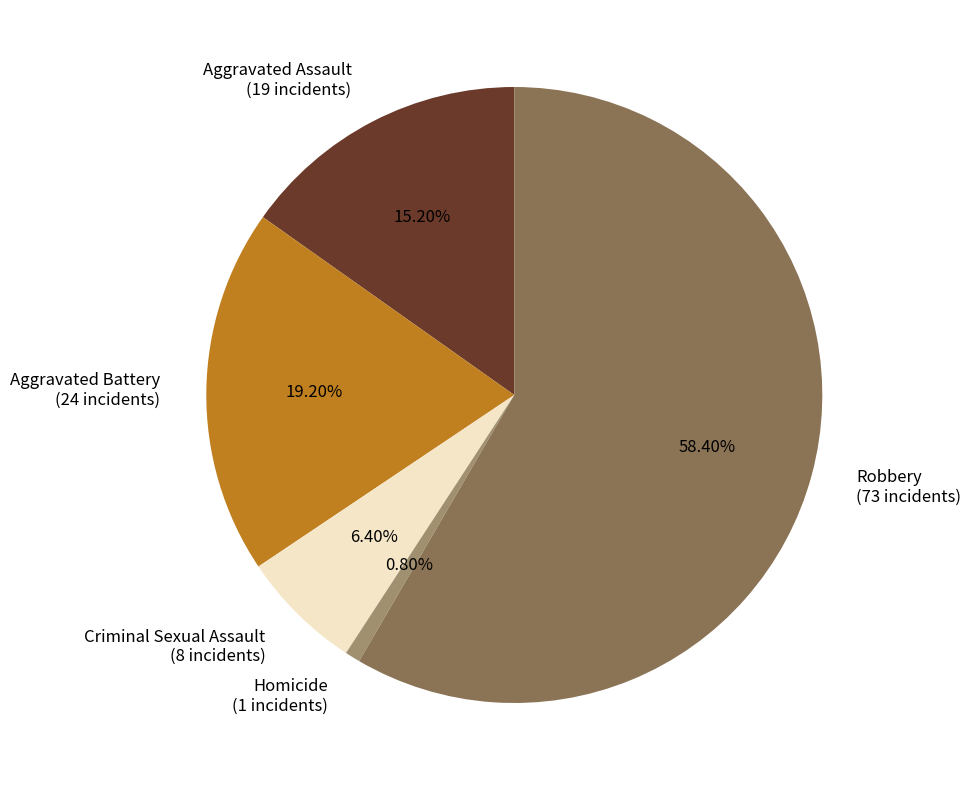

What is the majority slice?

Robbery